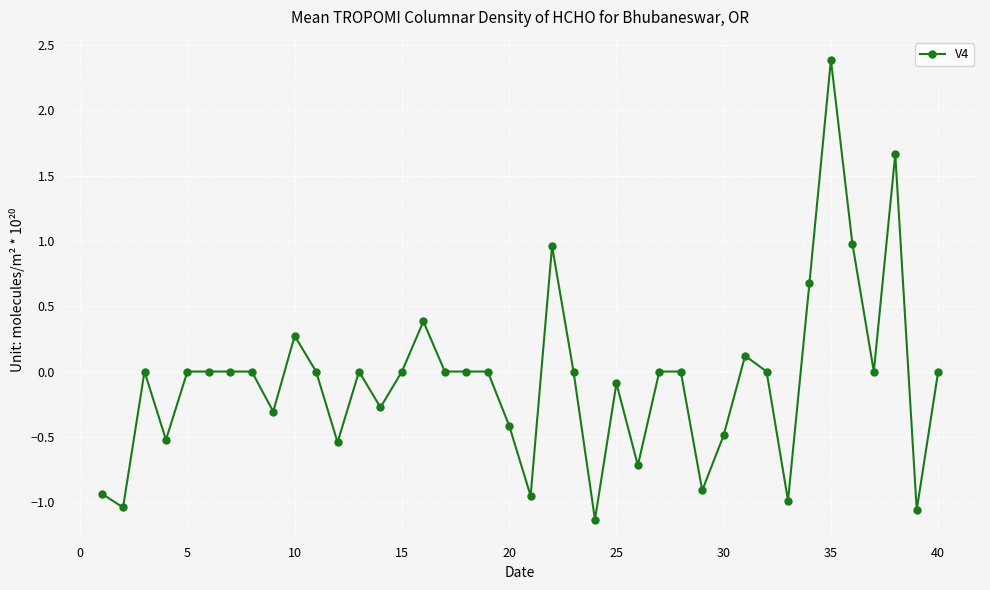

True or false: there are more than 0 points higher than both neighbors.

True